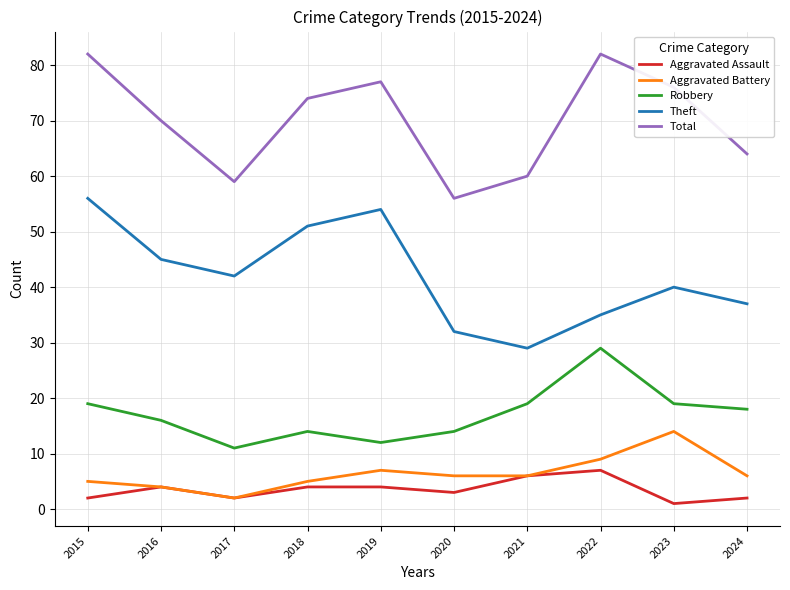

True or false: Aggravated Assault has more than 1 points higher than both neighbors.

True